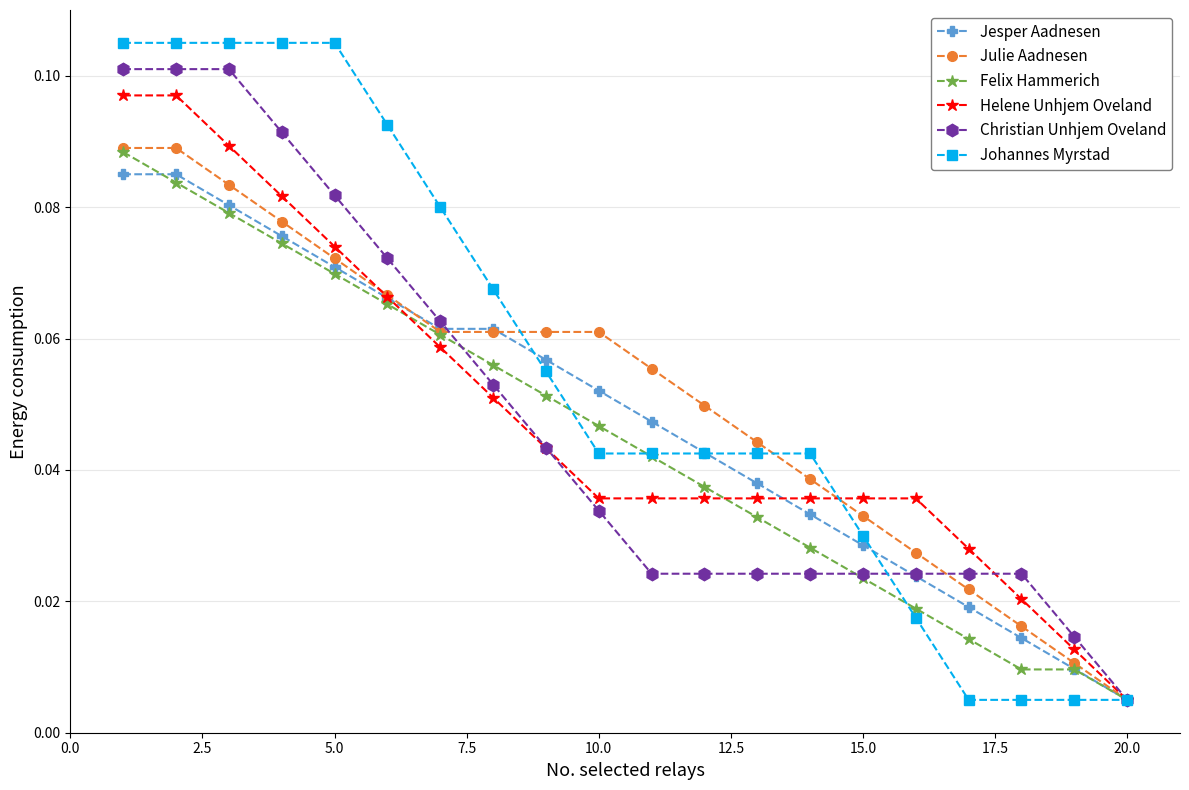

At how many categories does at least one series exceed 0?

20